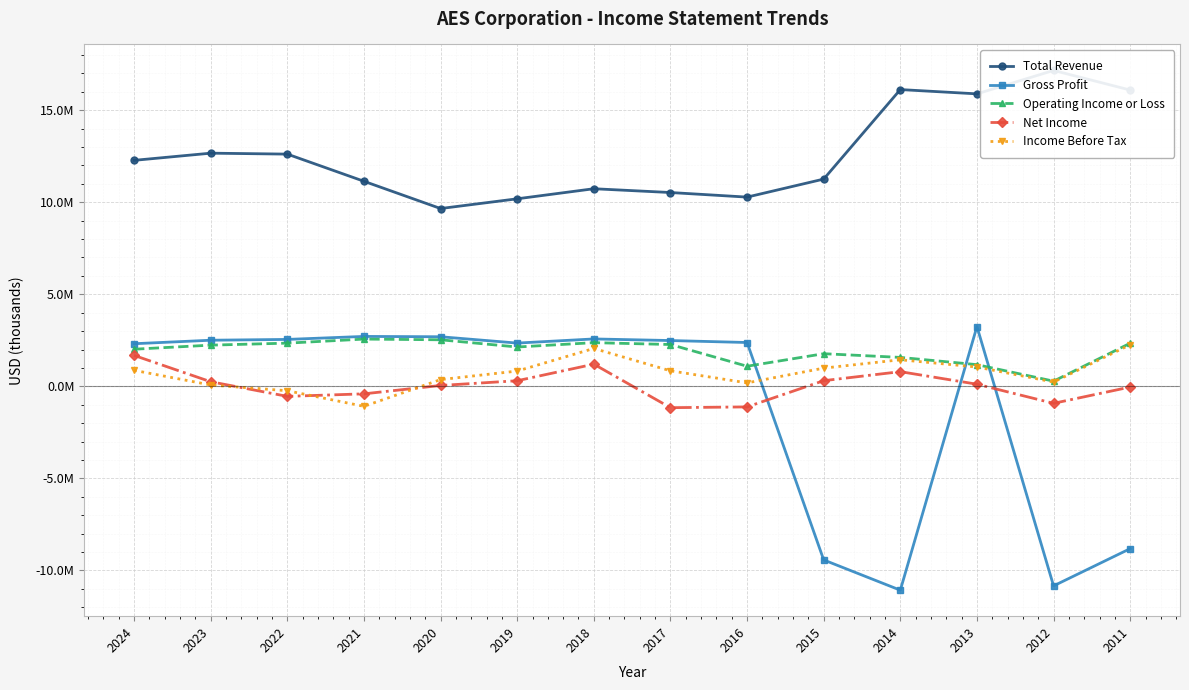

How many distinct data groups are displayed?

5